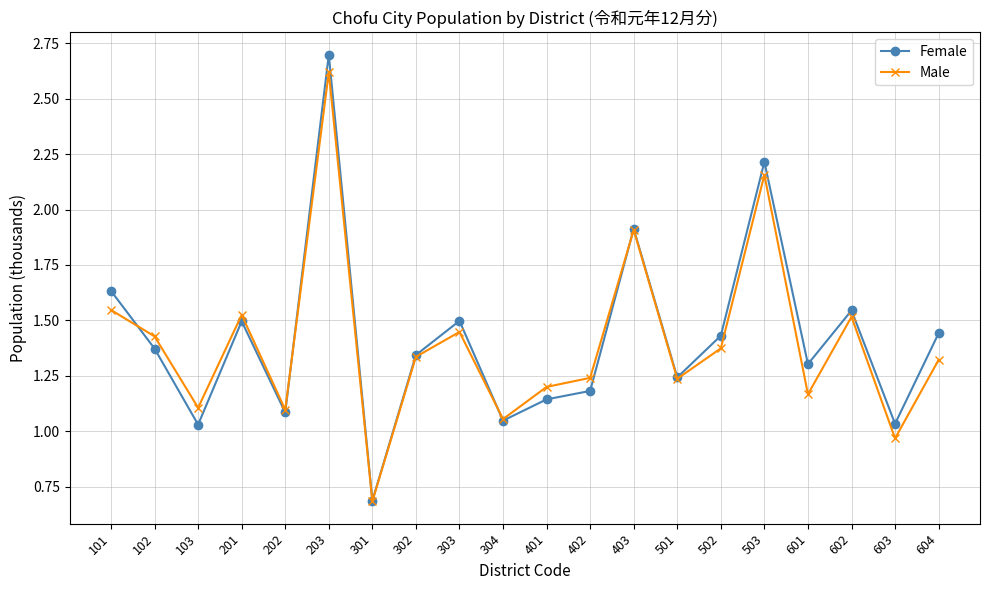

What is the minimum value for Male?

0.7